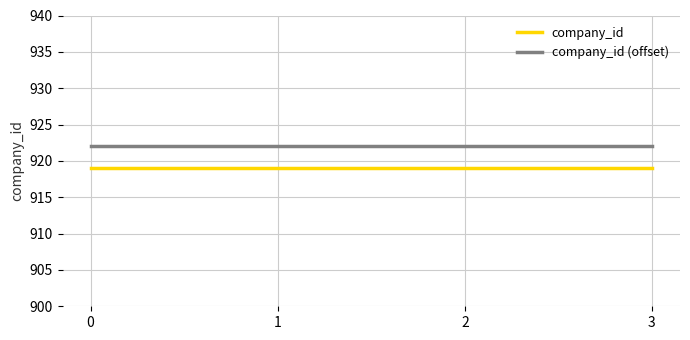

Does the chart have visible grid lines?

Yes